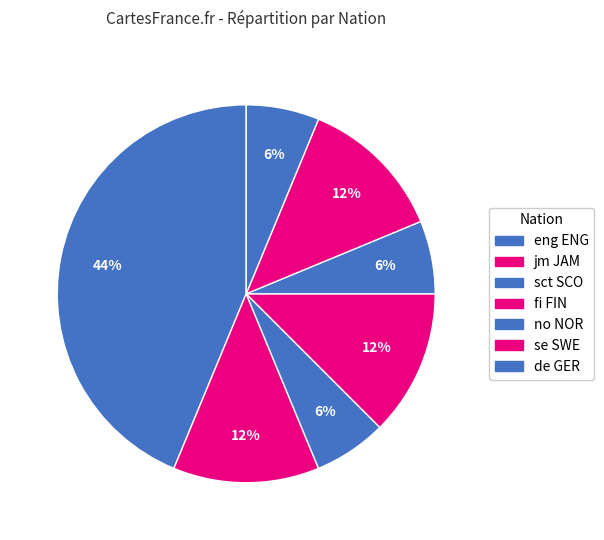

Is jm JAM the majority of the pie?

No